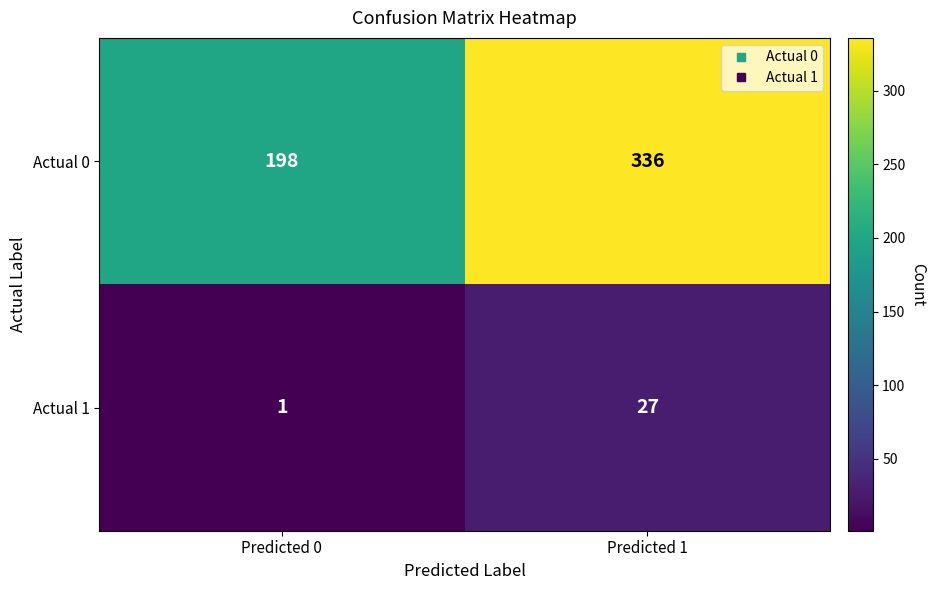

At how many categories does at least one series exceed 215?

1